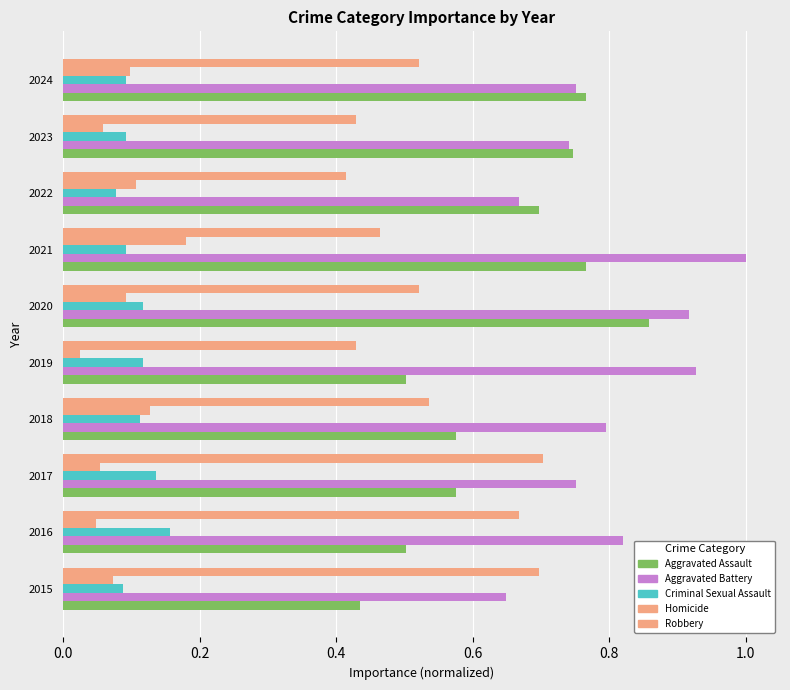

Count the number of data series in this chart.

5